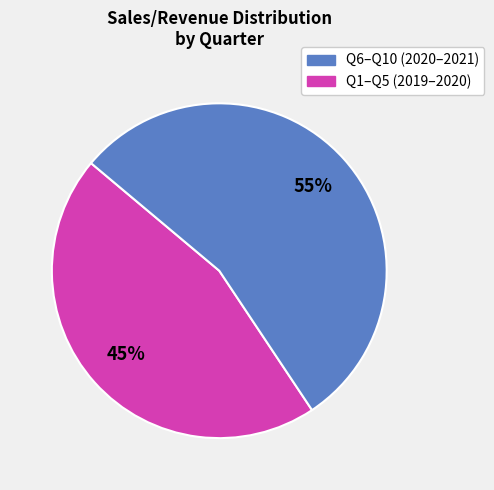

How many slices are in this pie chart?

2